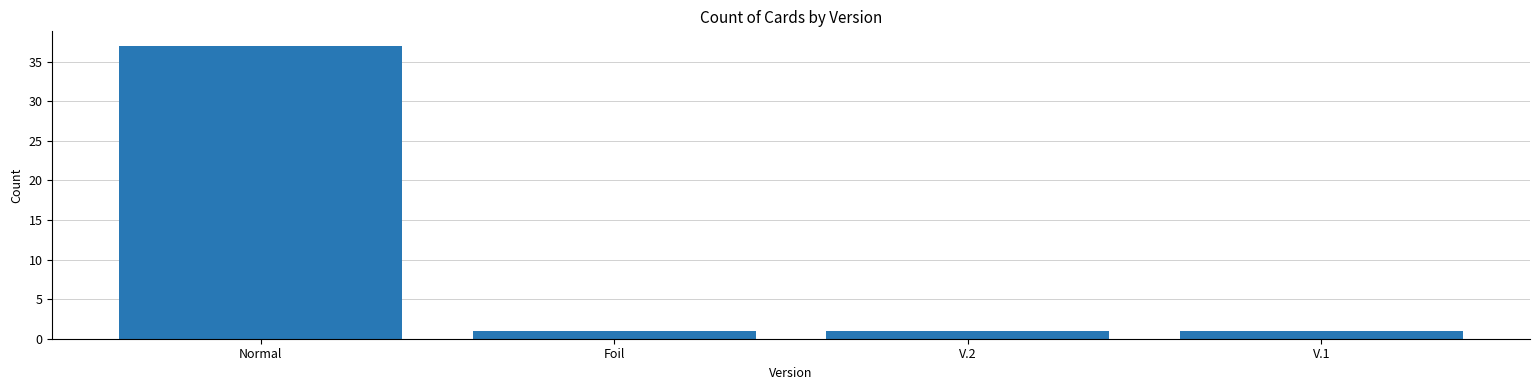

Reading left to right, extract all data points from this chart.

Normal=37	Foil=1	V.2=1	V.1=1